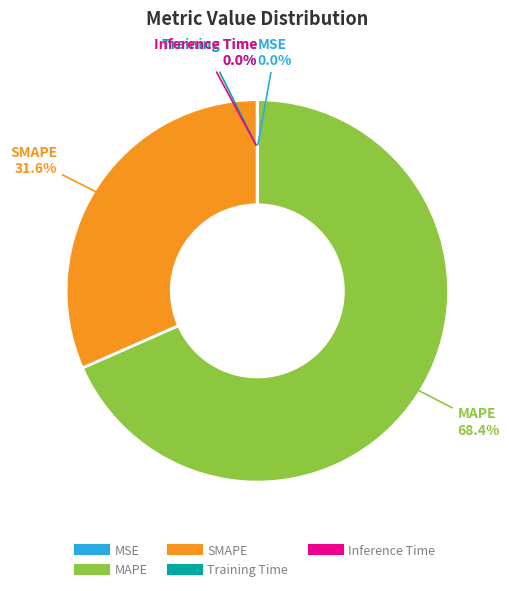

What is the largest slice in the pie chart?

MAPE